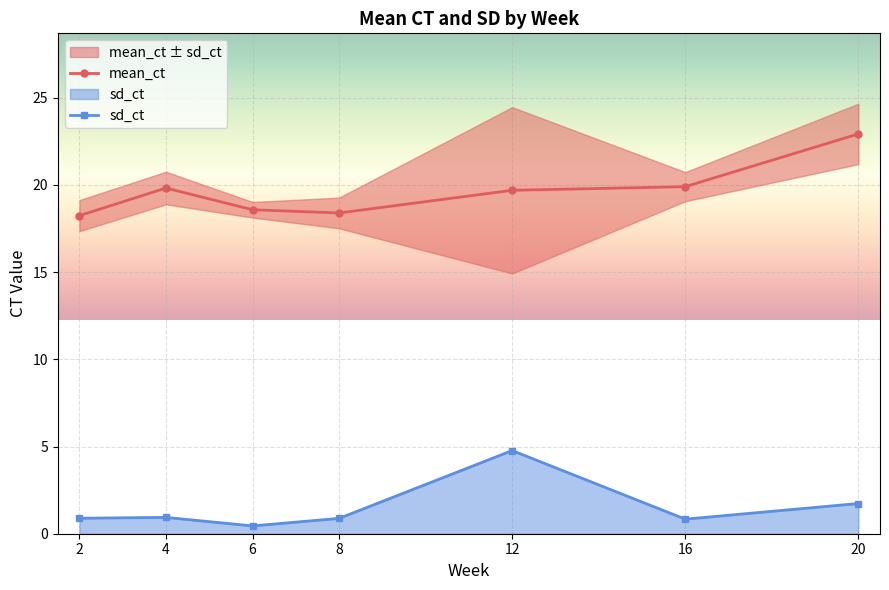

At which category does sd_ct reach its first local peak?

4